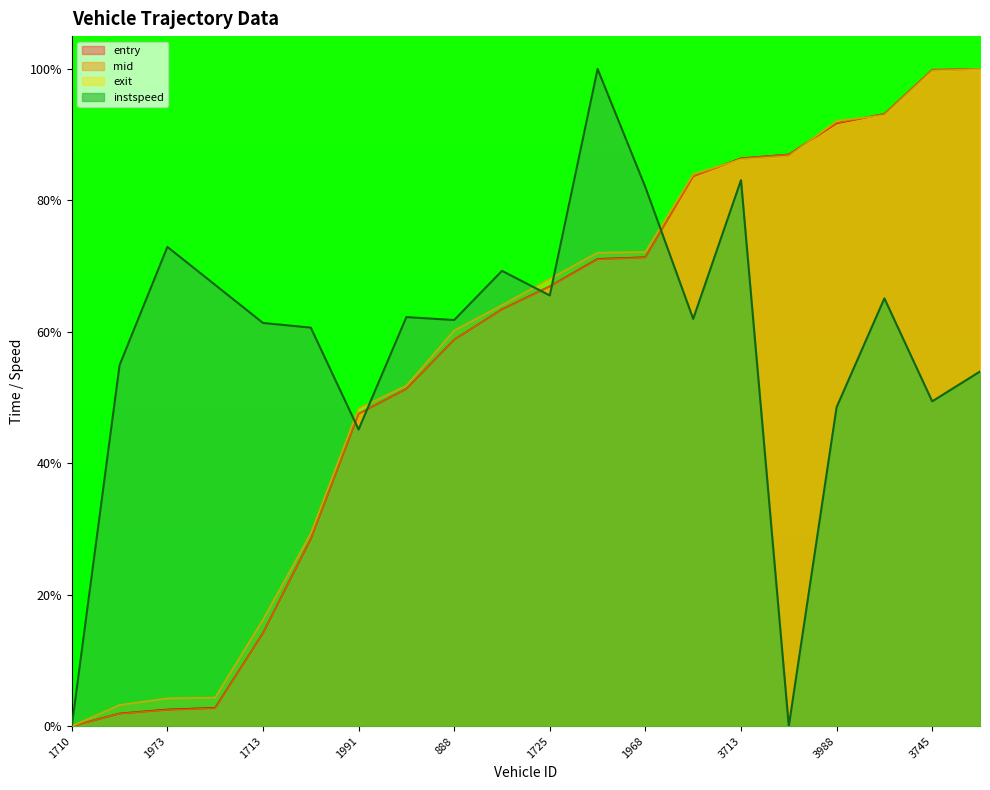

Count the number of data series in this chart.

4